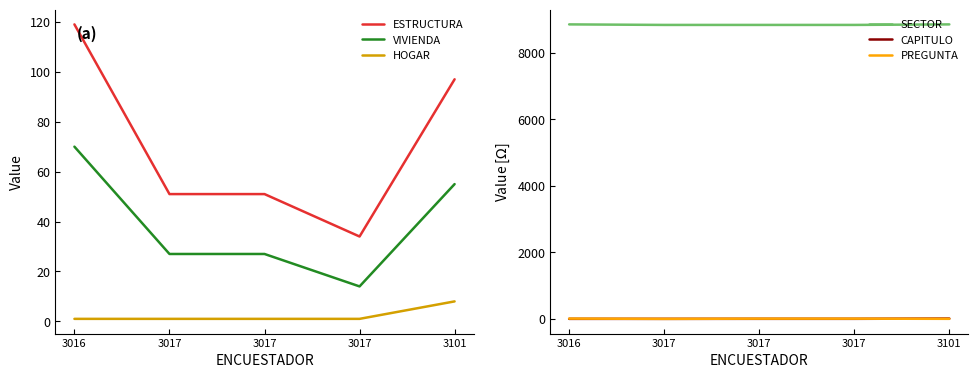

Which label corresponds to the smallest value in the chart?

3016